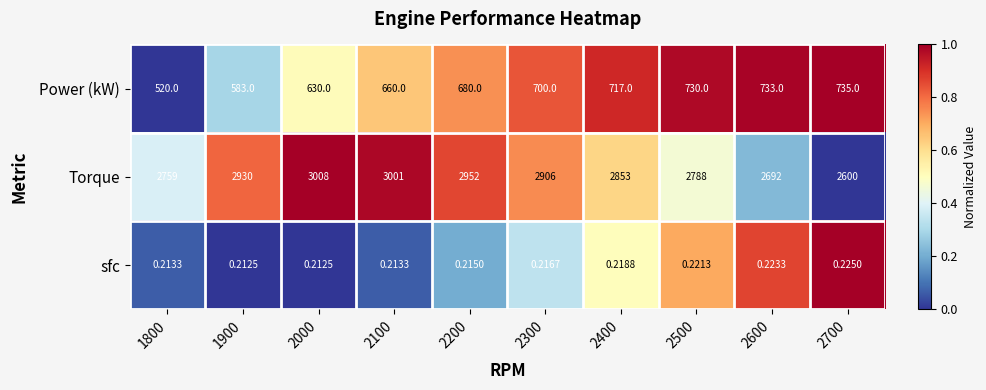

List the series in order of their overall mean, highest first.

Torque, Power (kW), sfc